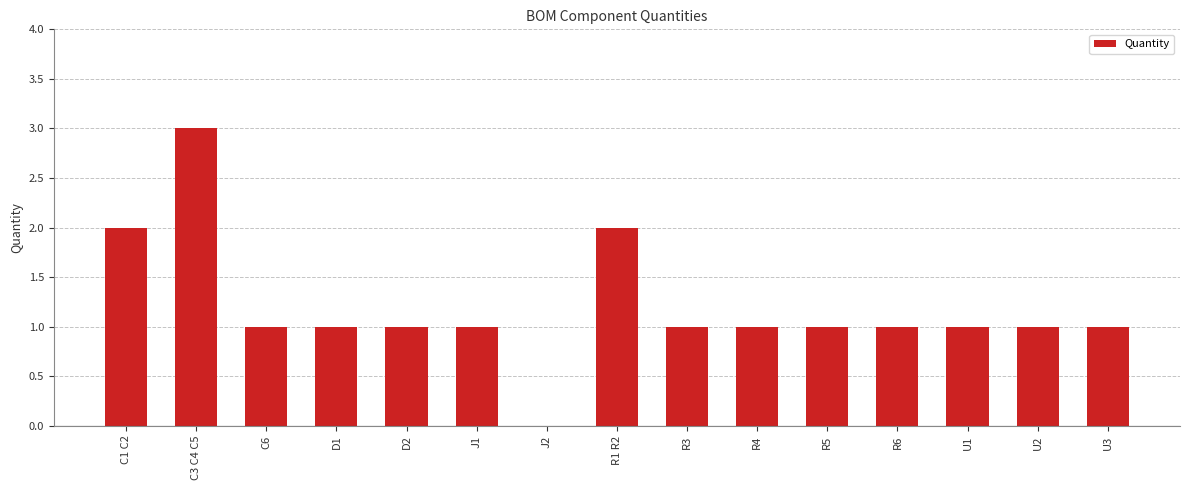

How many distinct data groups are displayed?

1